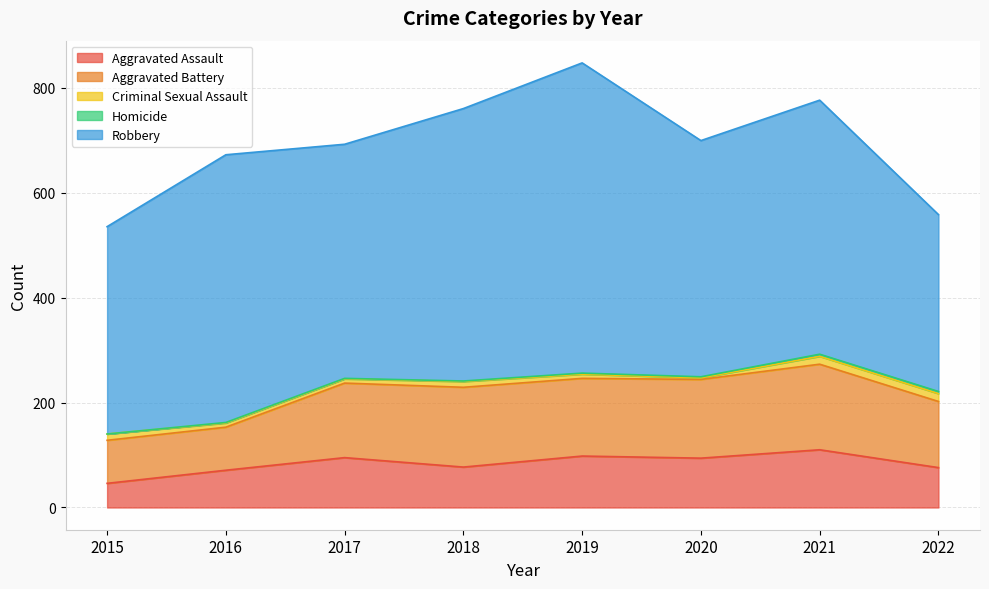

What are all the series names shown in the legend?

Aggravated Assault, Aggravated Battery, Criminal Sexual Assault, Homicide, Robbery